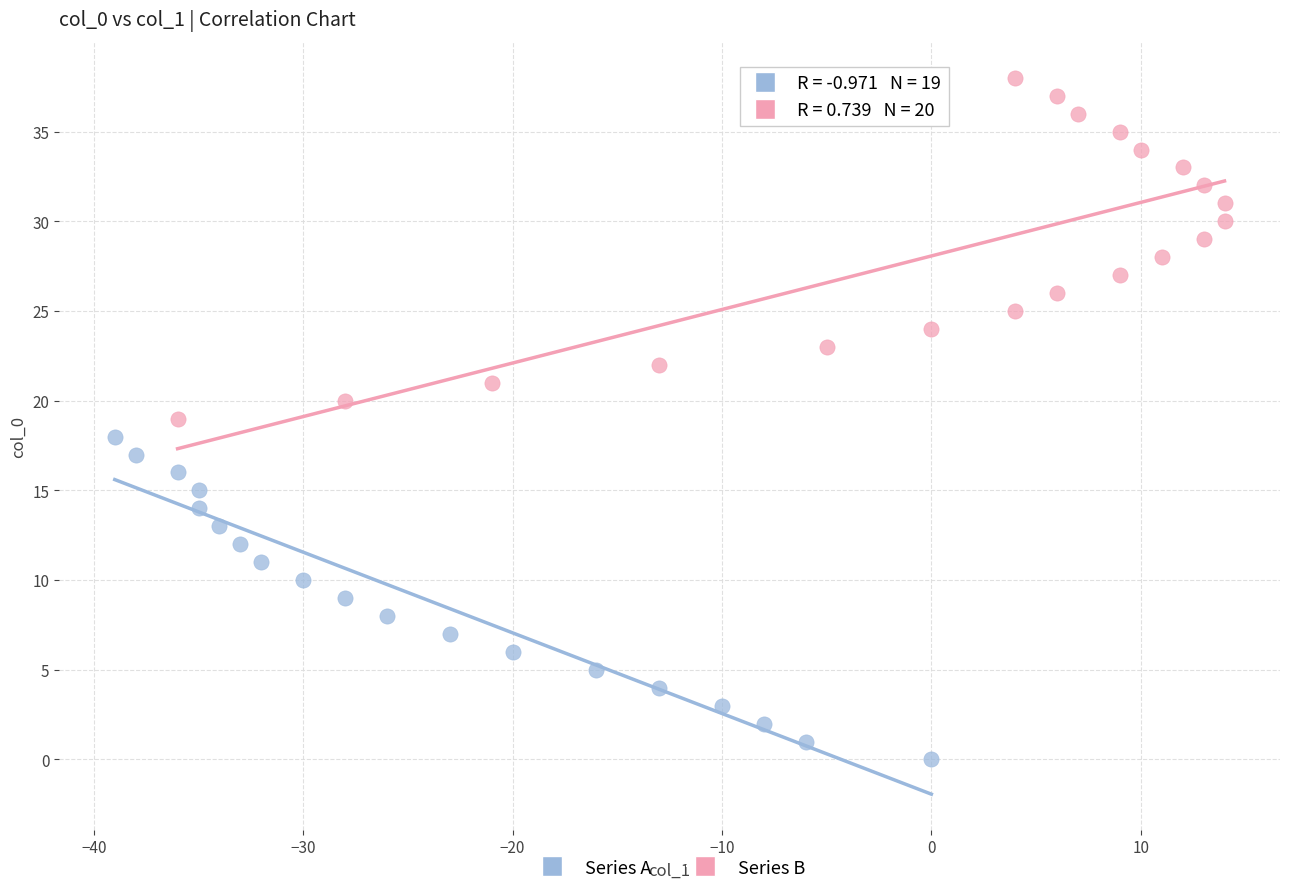

Which series contains the lowest Y value?

Series A